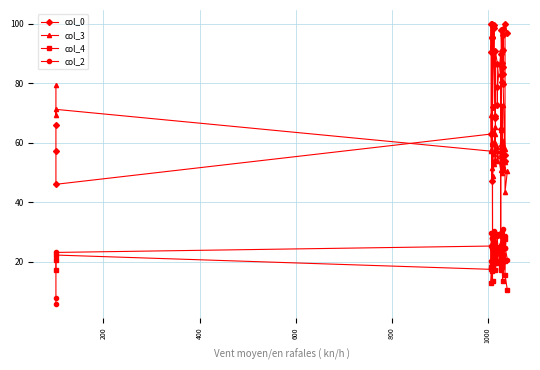

True or false: col_2 has a value of 39.9 at 38.

False